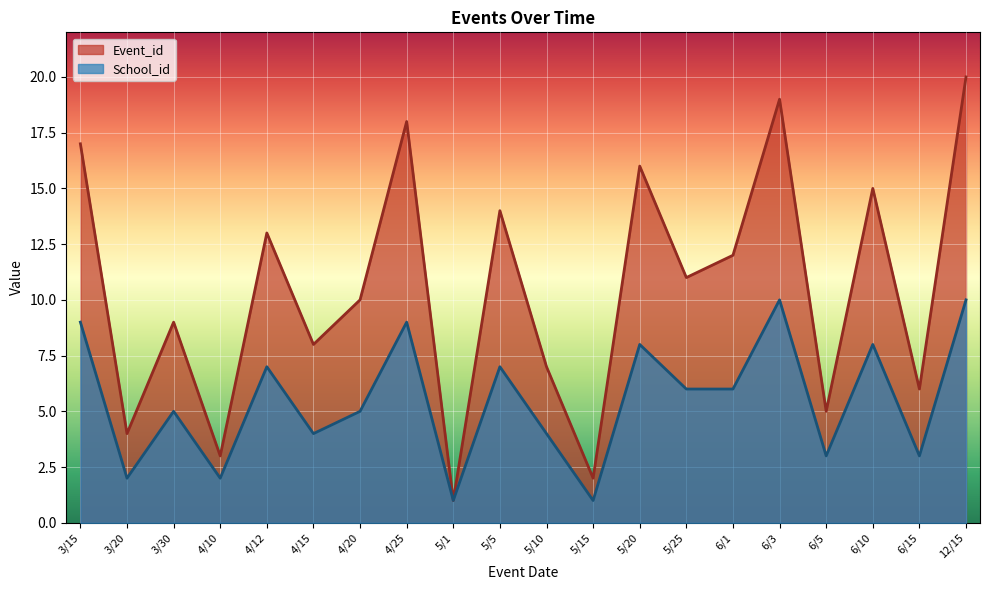

The Event_id series shows 11 at 5/5. True or false?

False